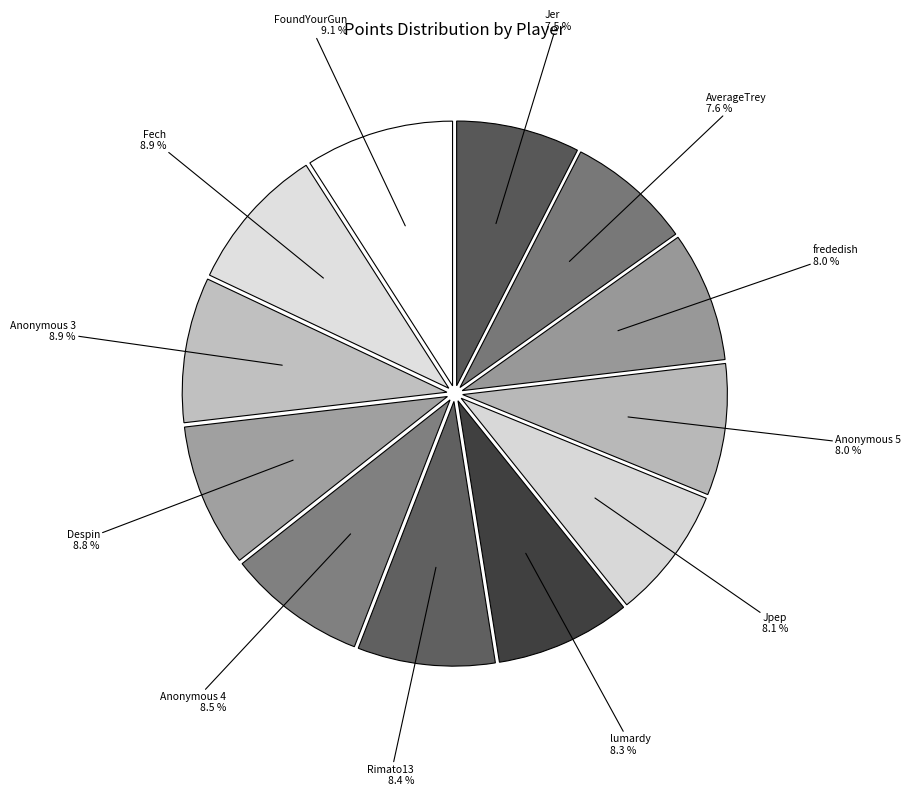

Is Jer the majority of the pie?

No